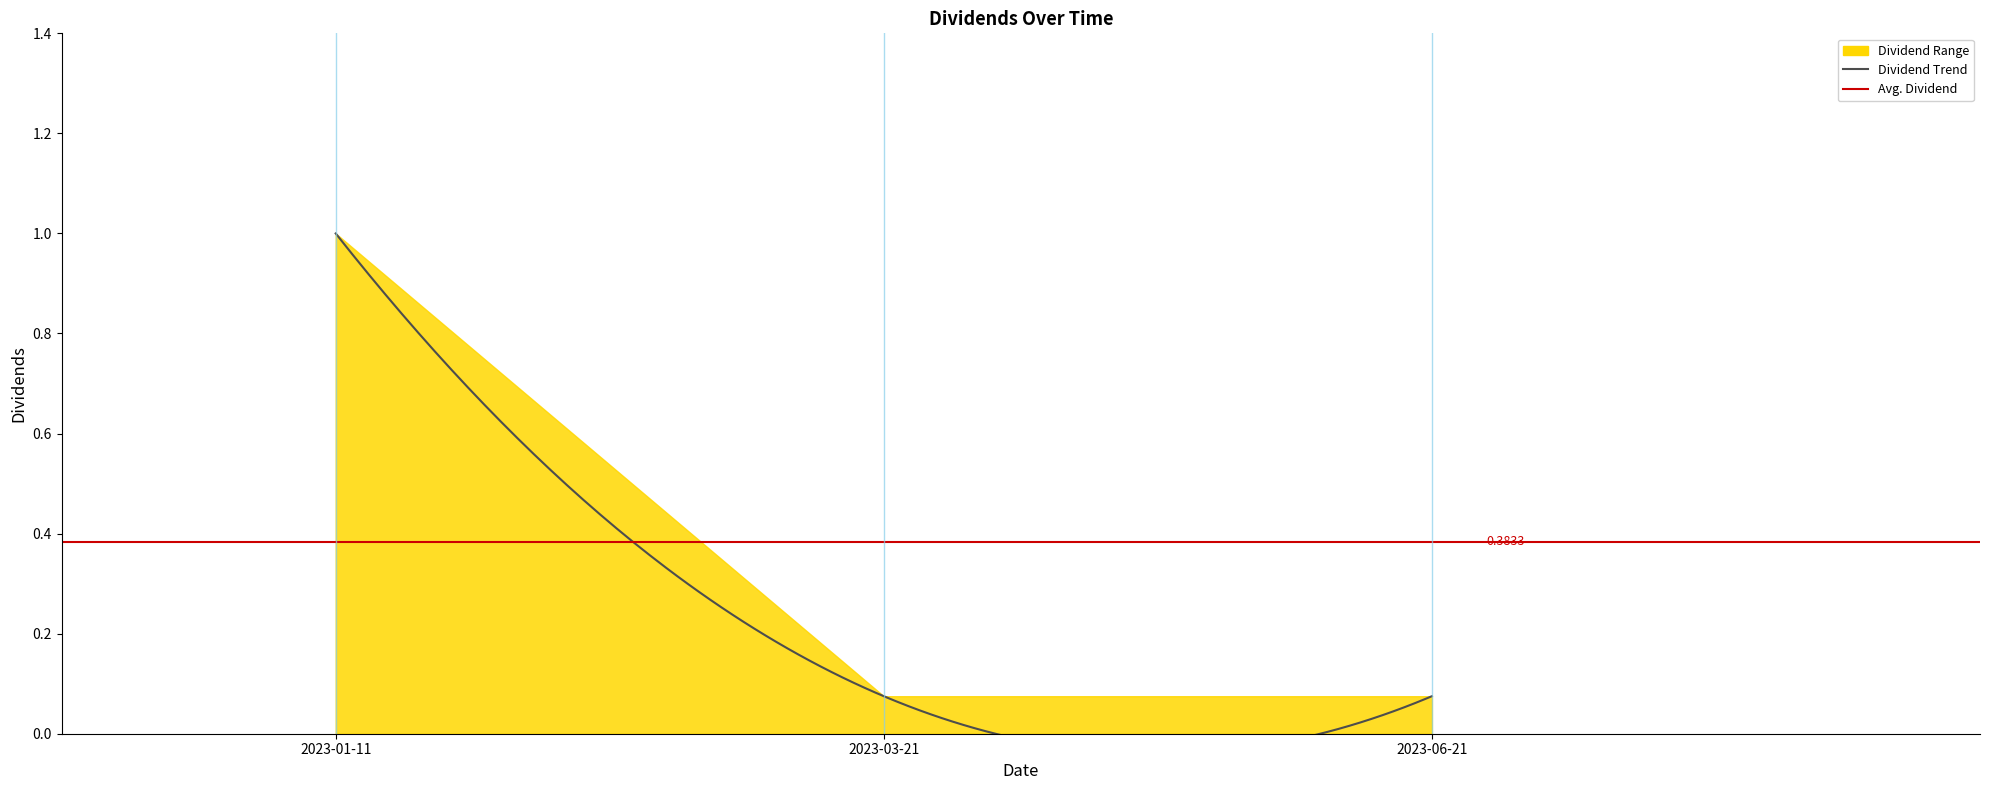

Which has a higher value, 2023-06-21 or 2023-03-21?

2023-06-21